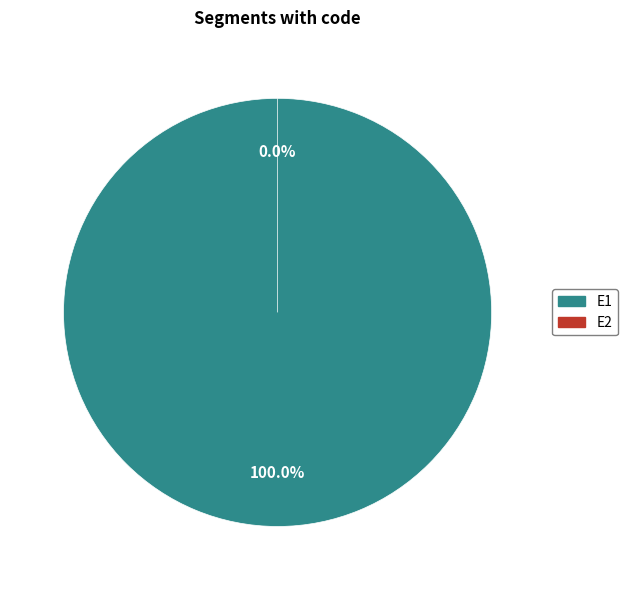

True or false: E1 accounts for 100% of the total.

True